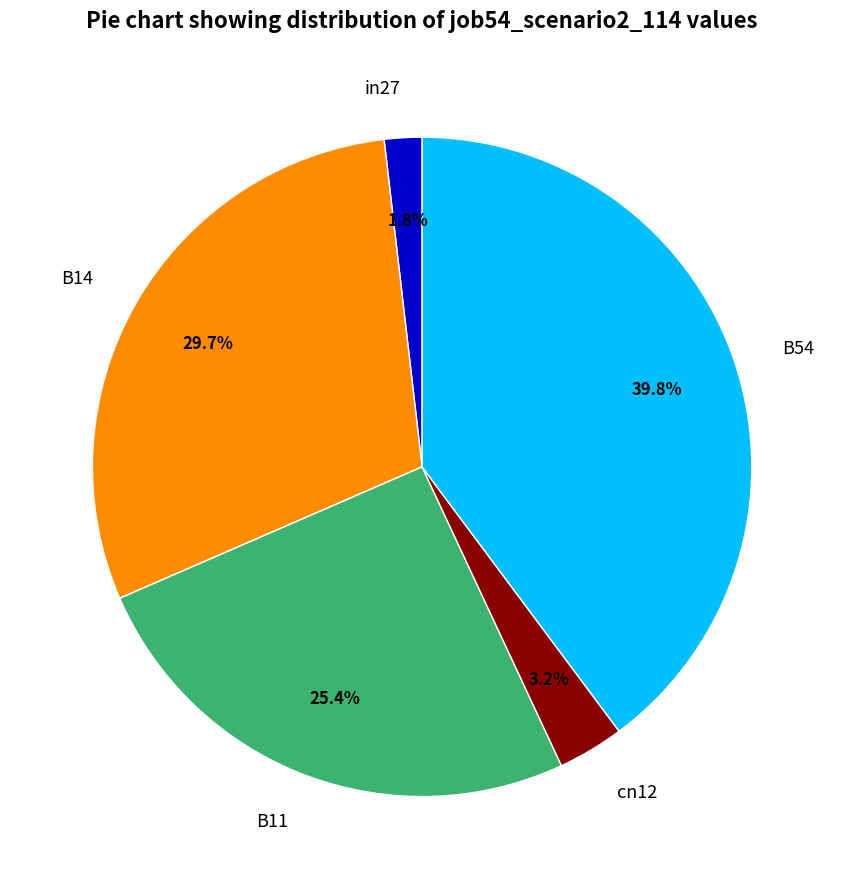

The B14 slice represents 18% of the pie. True or false?

False